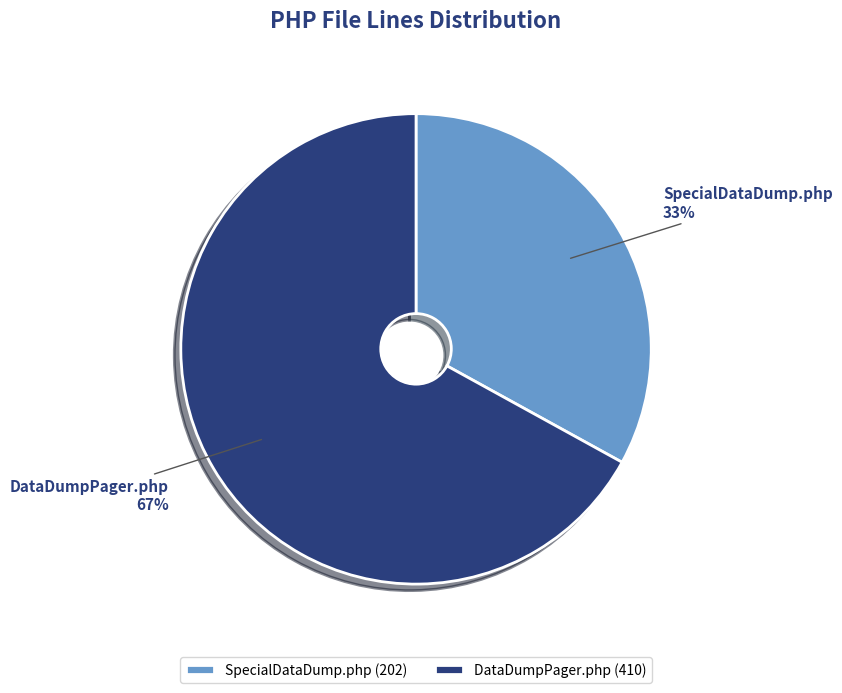

Is it true that DataDumpPager.php is 60% of the pie?

False